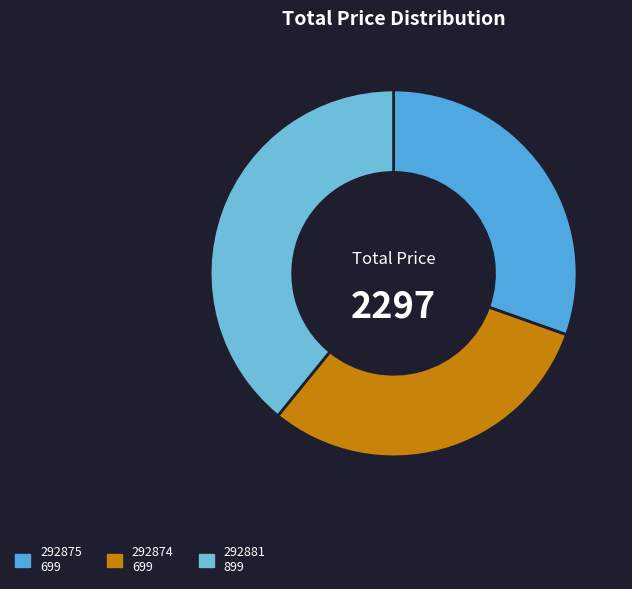

Is there a majority slice in this chart?

No